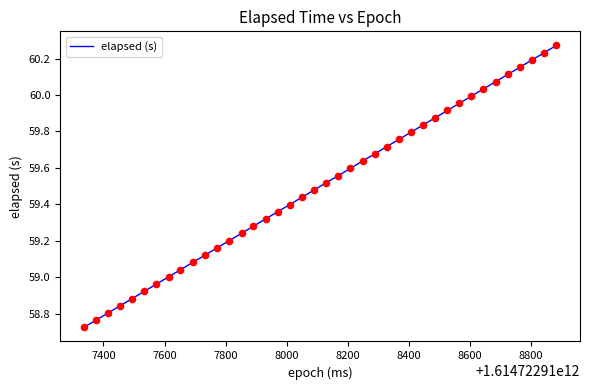

What is the difference between the maximum and minimum values?

1.5